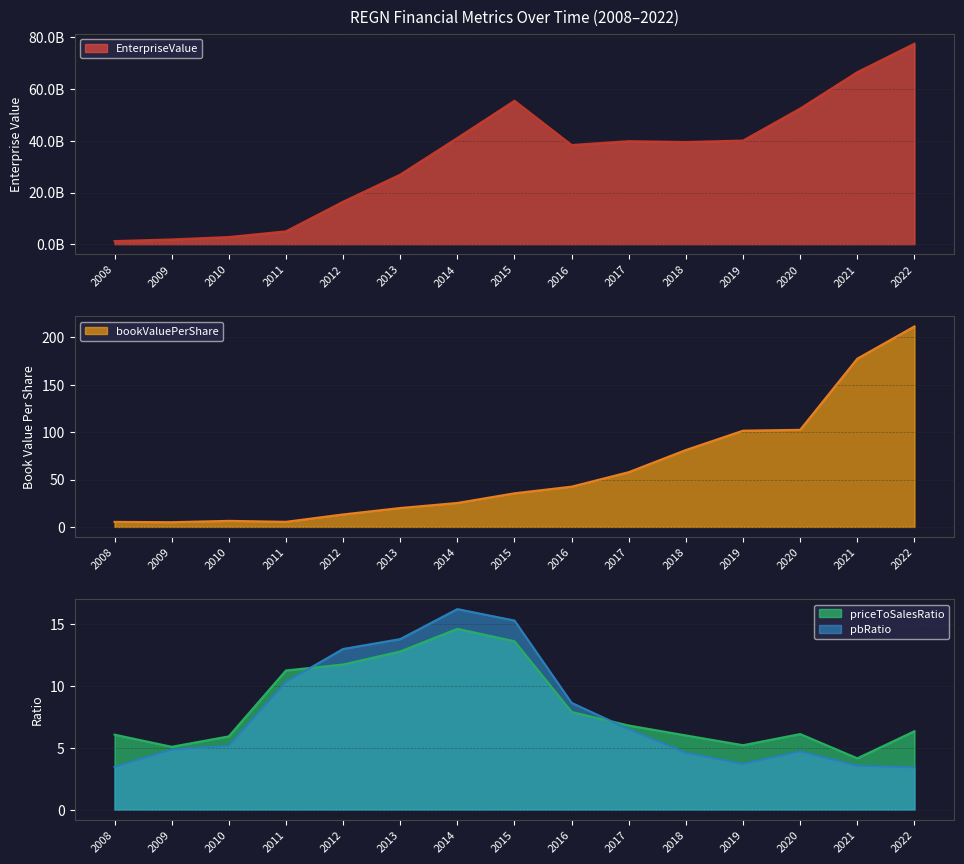

Which series changed the most between 2013 and 2020?

EnterpriseValue